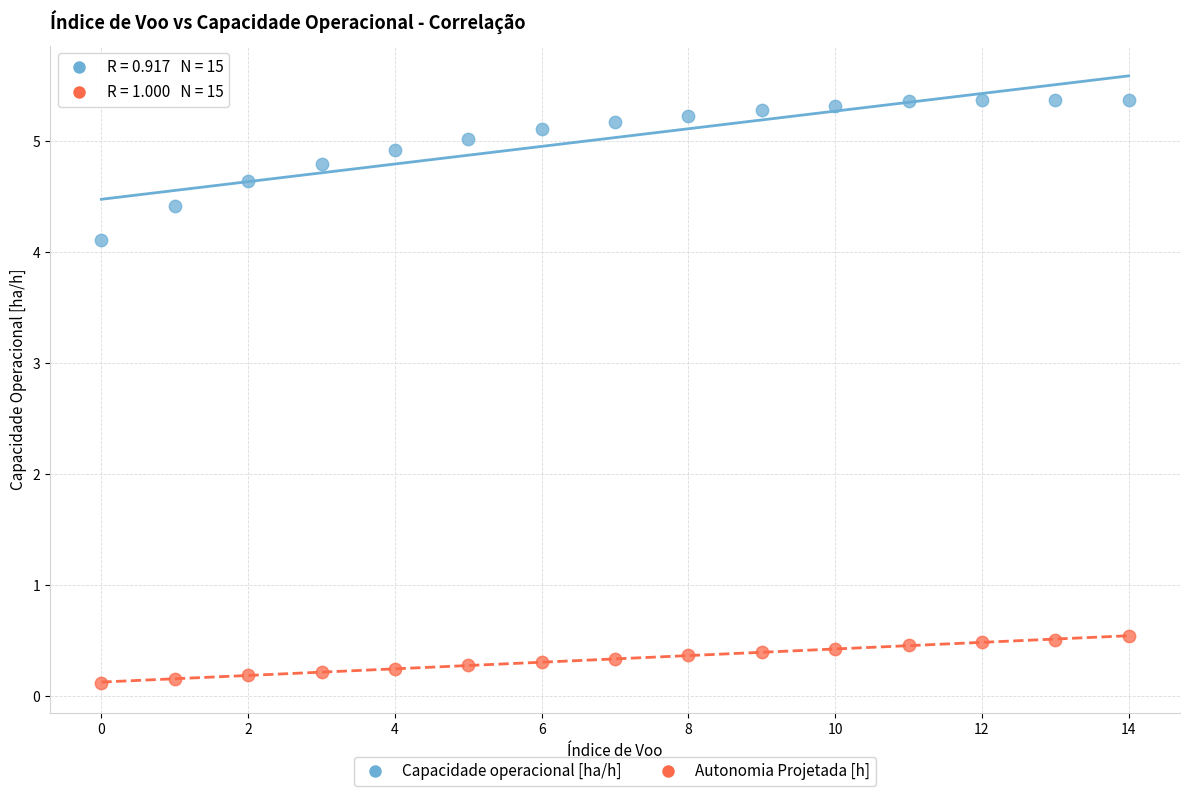

Which series has the largest Y range (max minus min)?

Capacidade operacional [ha/h]